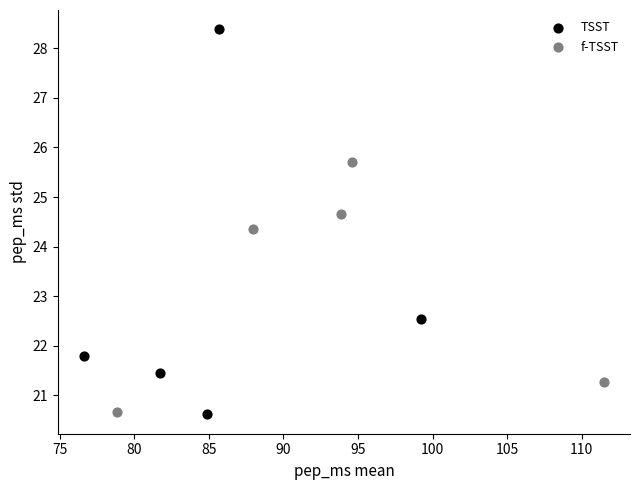

Which series reaches the maximum Y coordinate?

TSST